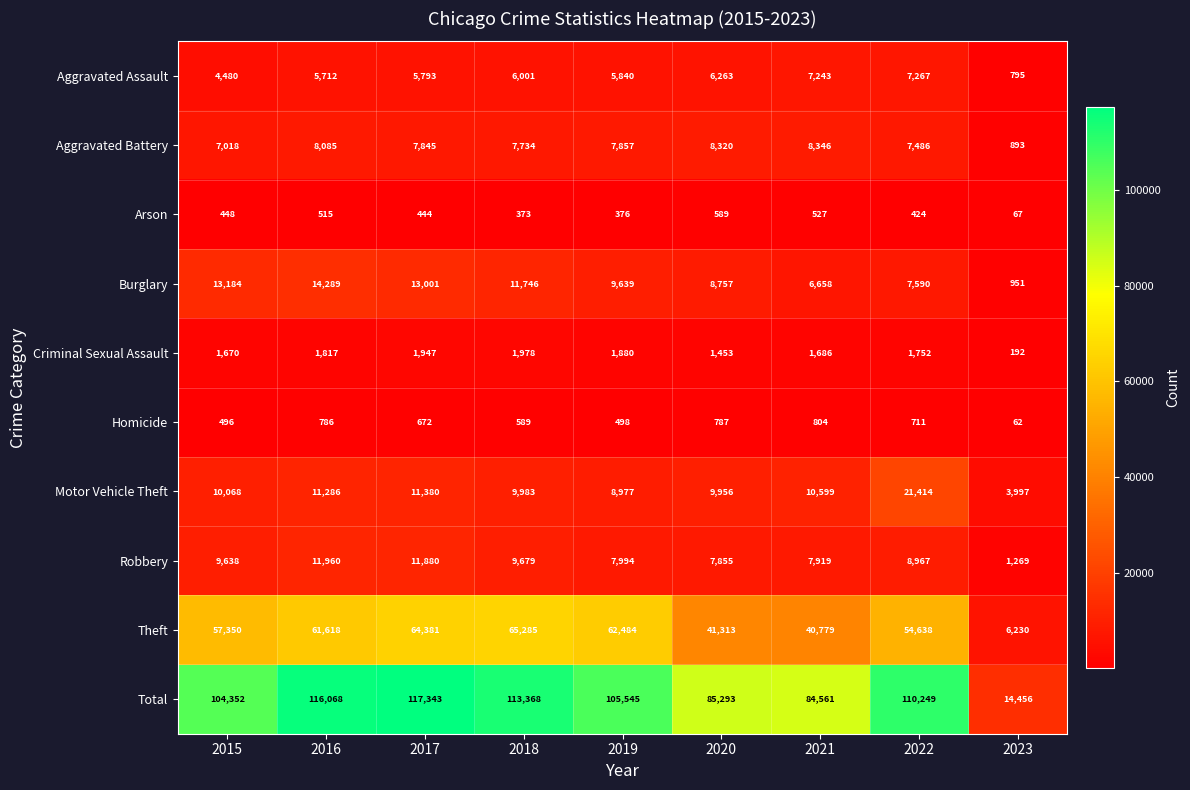

Rank the series at 2019 from highest to lowest value.

Total, Theft, Burglary, Motor Vehicle Theft, Robbery, Aggravated Battery, Aggravated Assault, Criminal Sexual Assault, Homicide, Arson